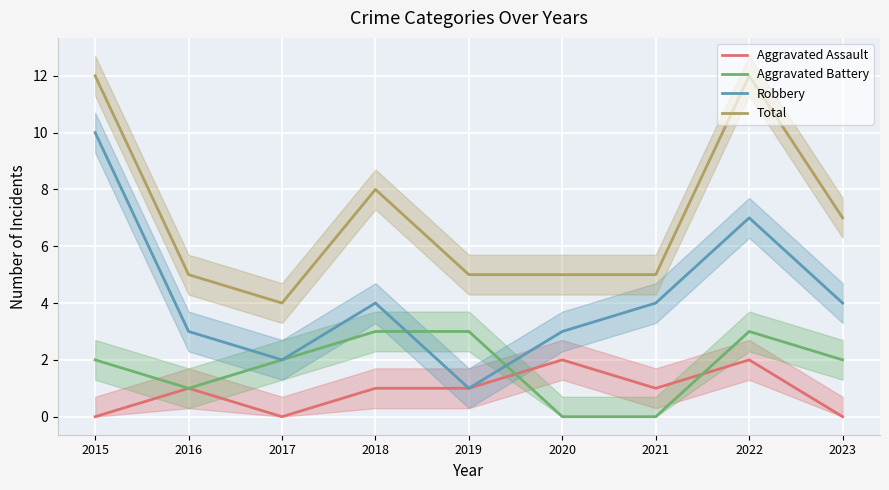

Between 2016 and 2018, which is larger?

2016